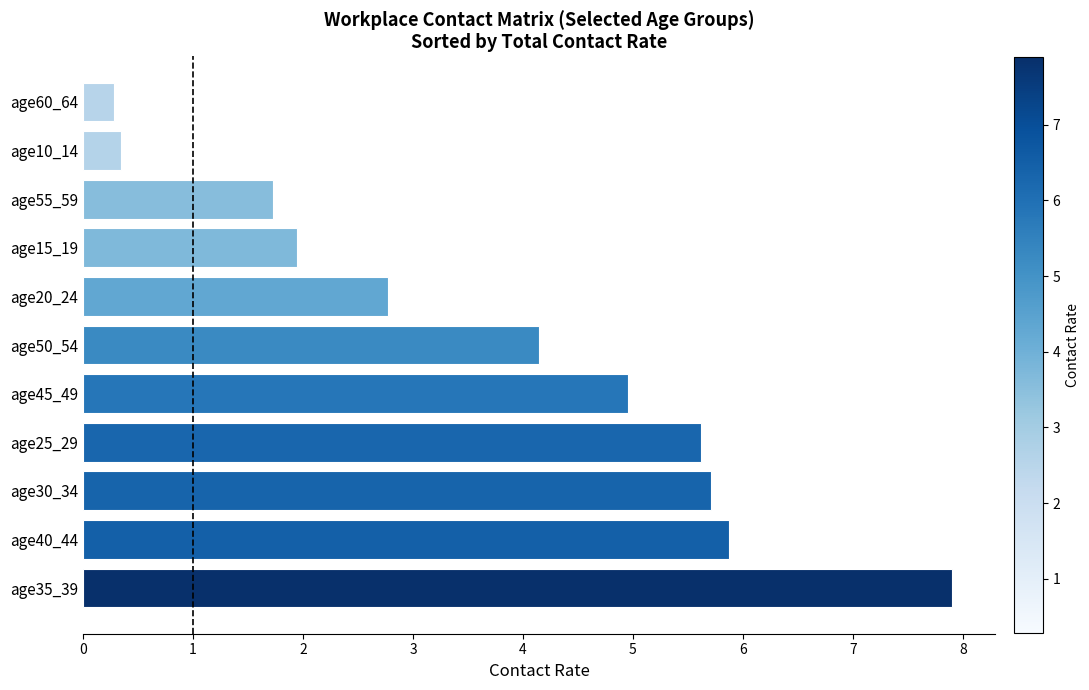

Where is the data nearest to the value 4?

age50_54